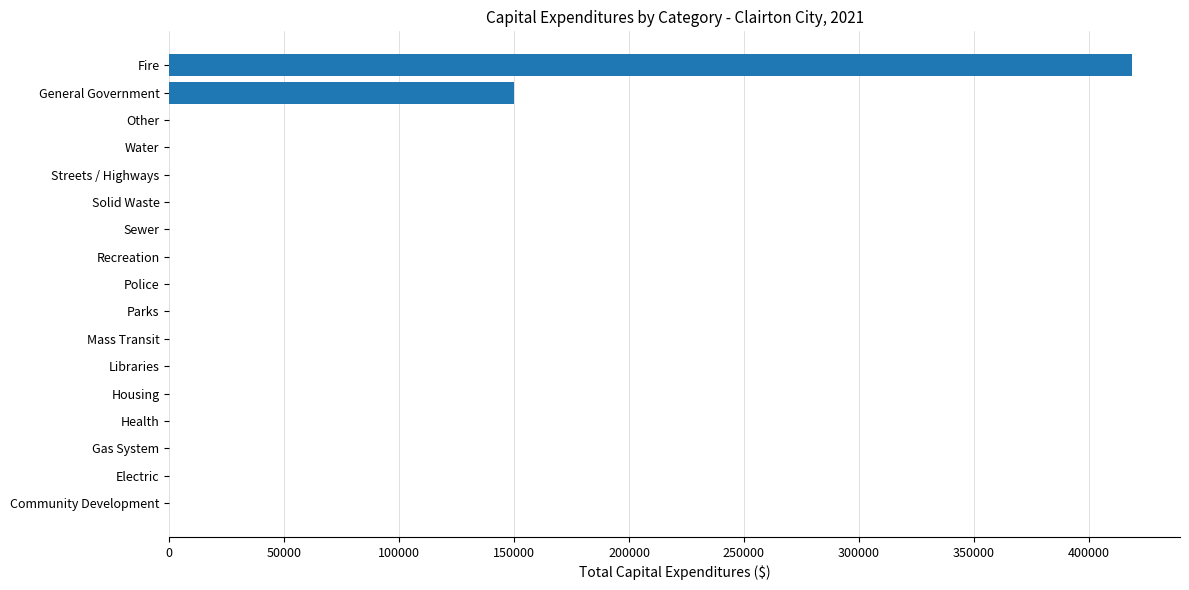

Is it true that the value at Housing is -163371?

False